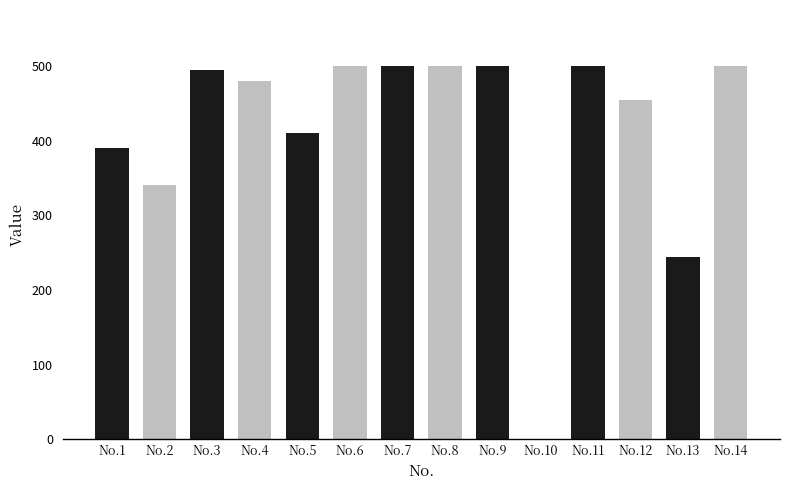

What is the sum of all values?

5814